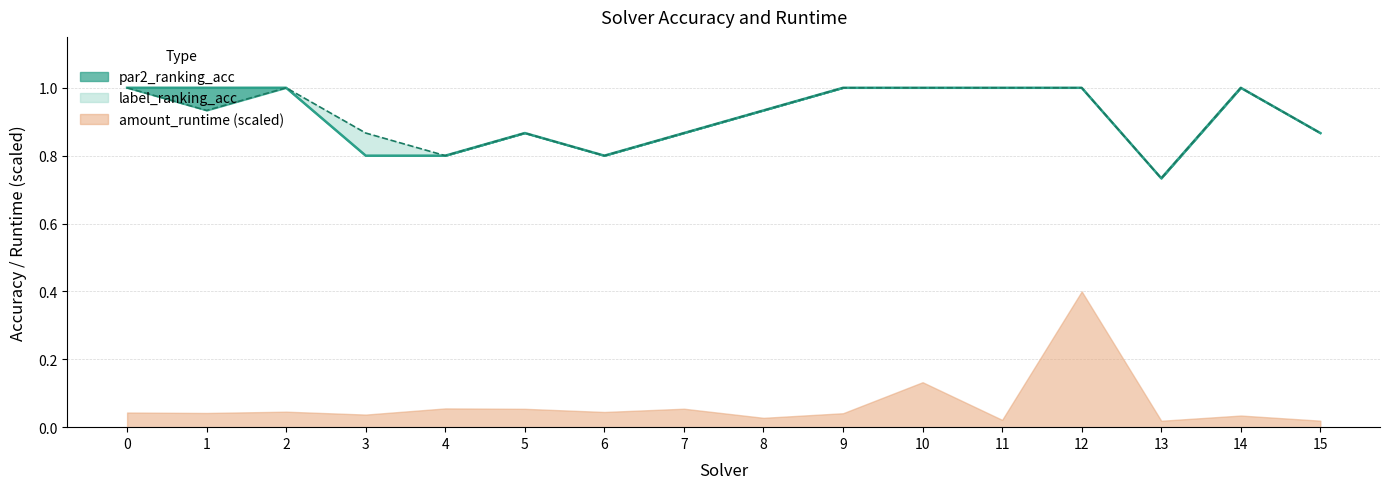

True or false: par2_ranking_acc and label_ranking_acc cross at least once.

False